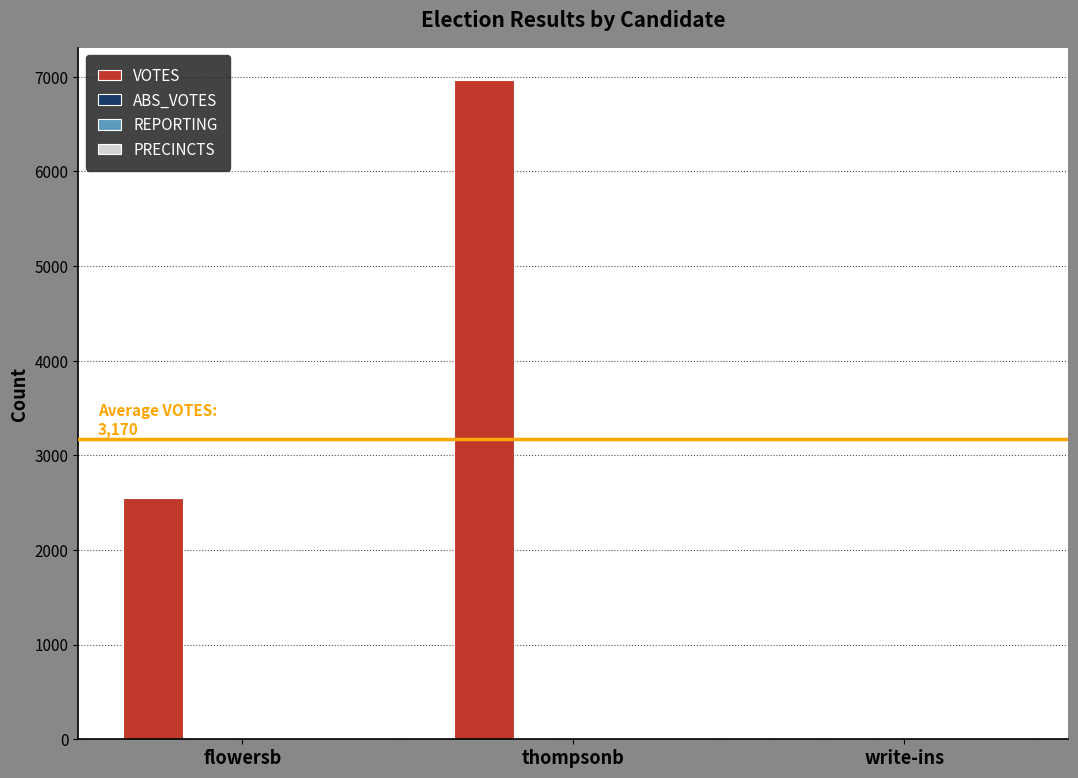

Which category has the highest value across all series?

thompsonb